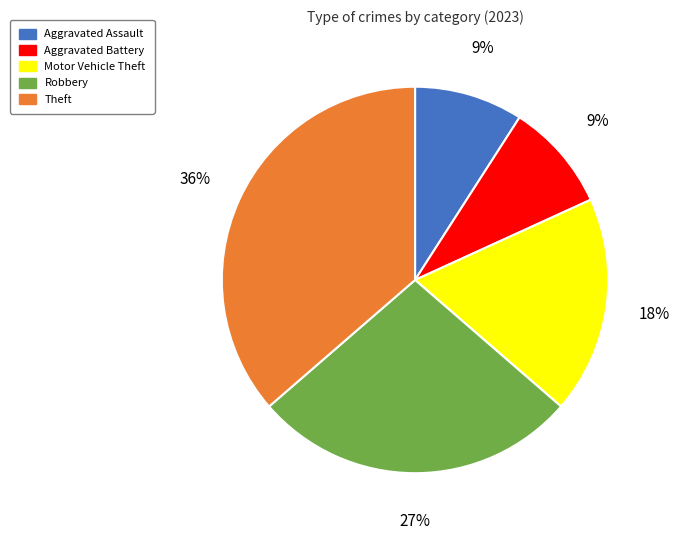

Between Theft and Robbery, which is larger?

Theft